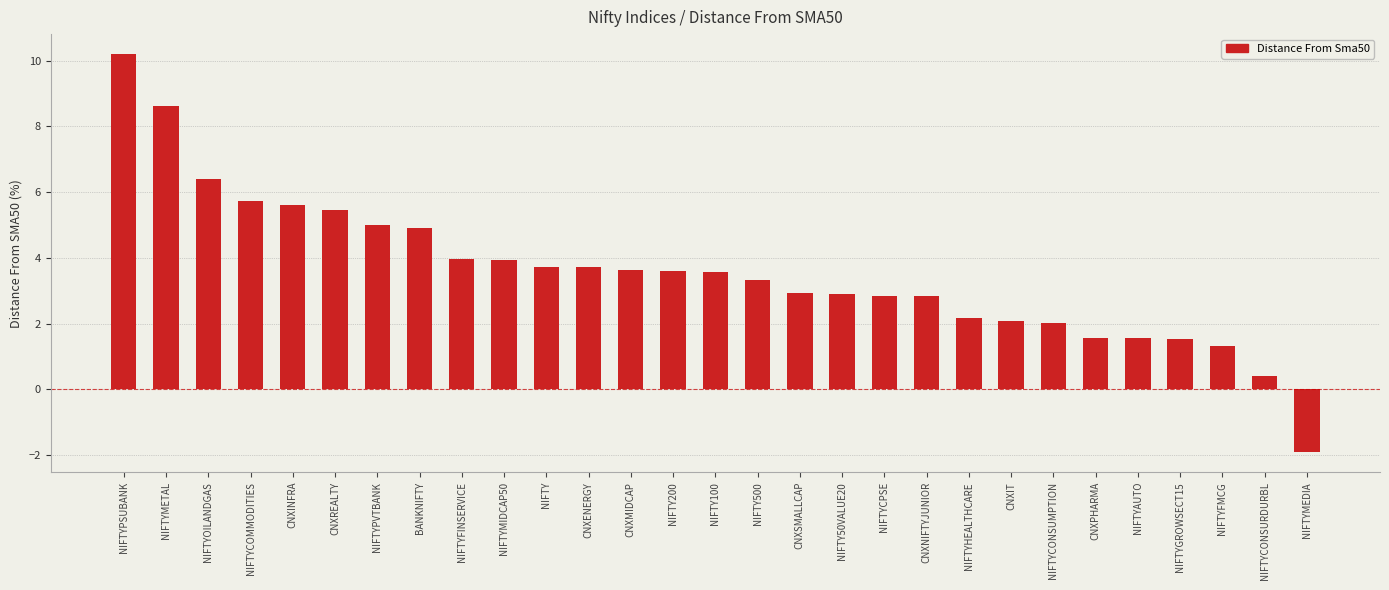

Approximately how many times larger is the value at NIFTY compared to NIFTYPSUBANK?

0.4